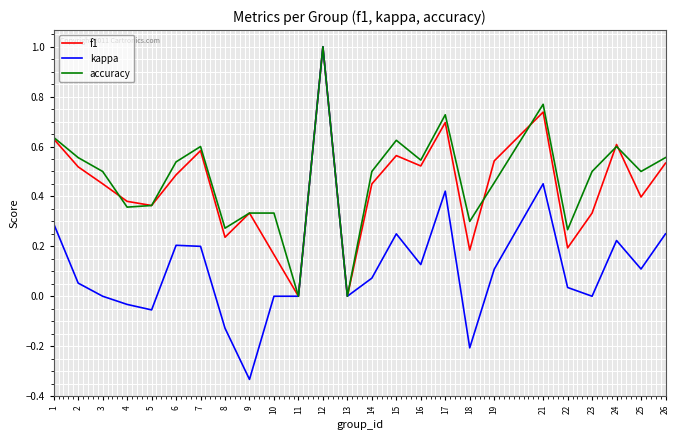

True or false: accuracy has a value of 1.3 at 21.

False